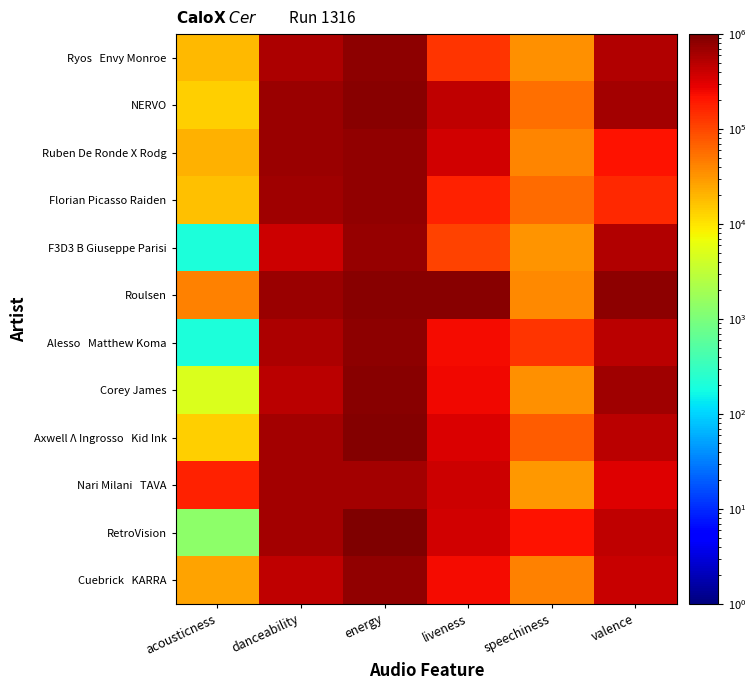

At which category does the chart reach its peak across all series?

energy